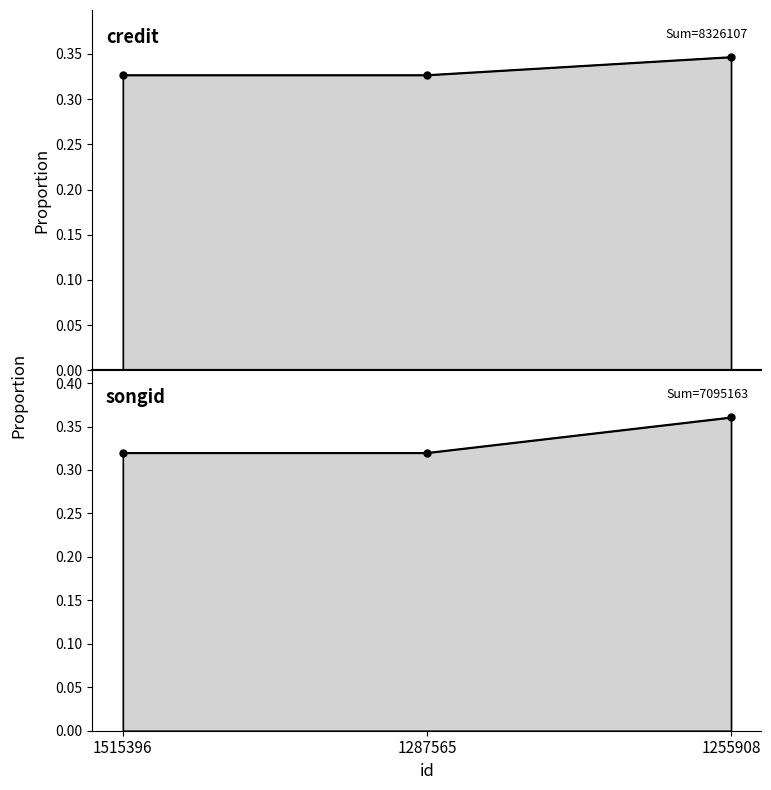

Reading right to left, transcribe all the data shown in this chart.

credit: 1255908=0.3	1287565=0.3	1515396=0.3
songid: 1255908=0.4	1287565=0.3	1515396=0.3